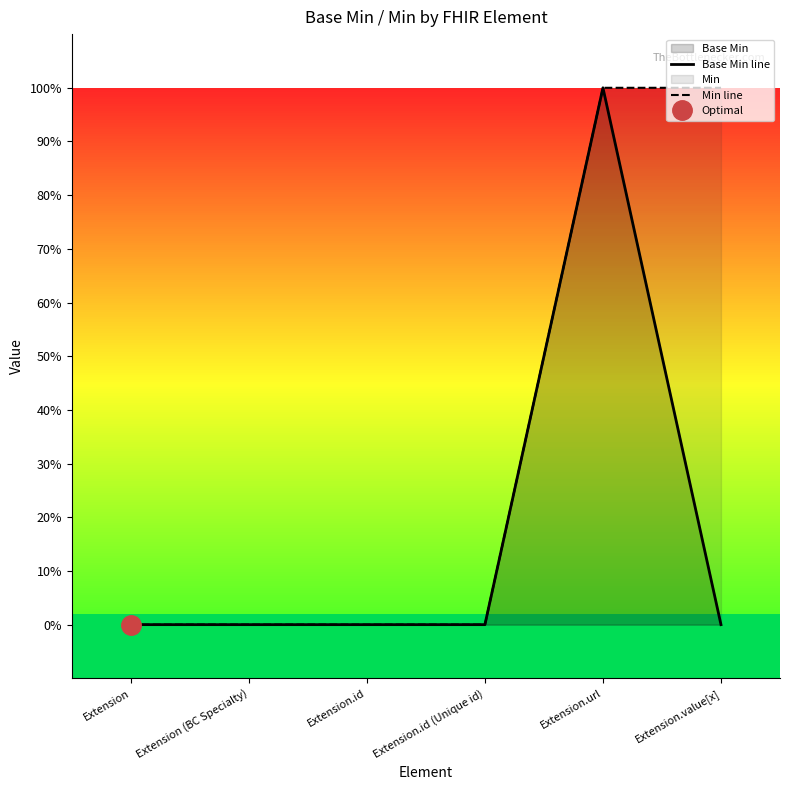

What is the label of the 3rd point from the right?

Extension.id (Unique id)